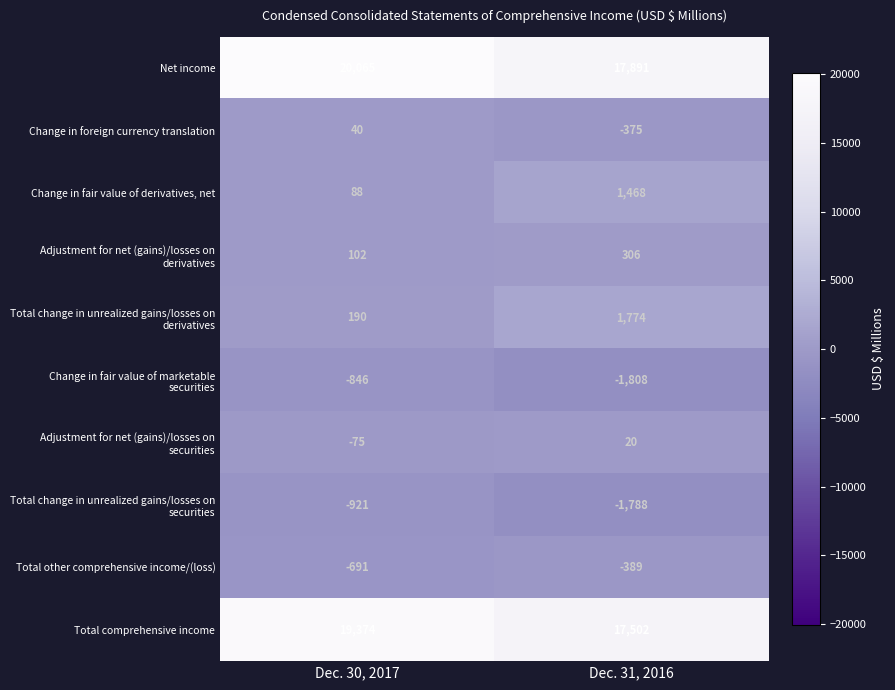

What is the smallest value displayed?

-1808